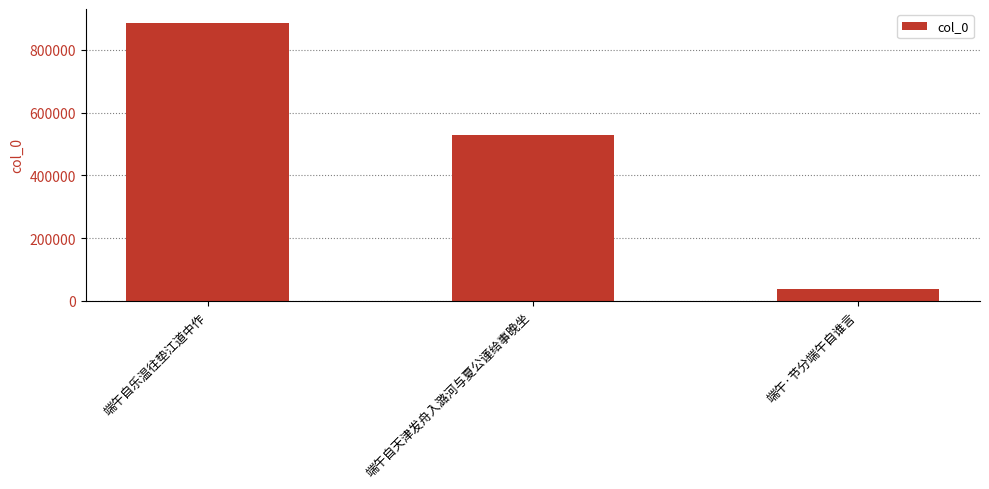

What is the minimum value shown in the chart?

37025